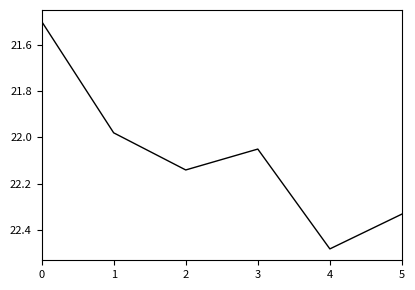

What is the ratio of the value at 2 to the value at 0?

1.0